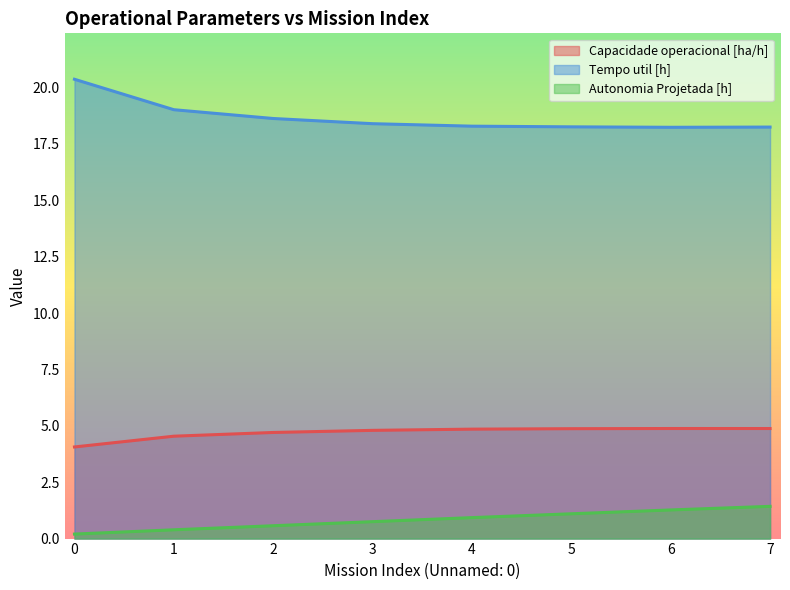

What is the difference between the Capacidade operacional [ha/h] values at 1 and 0?

0.5